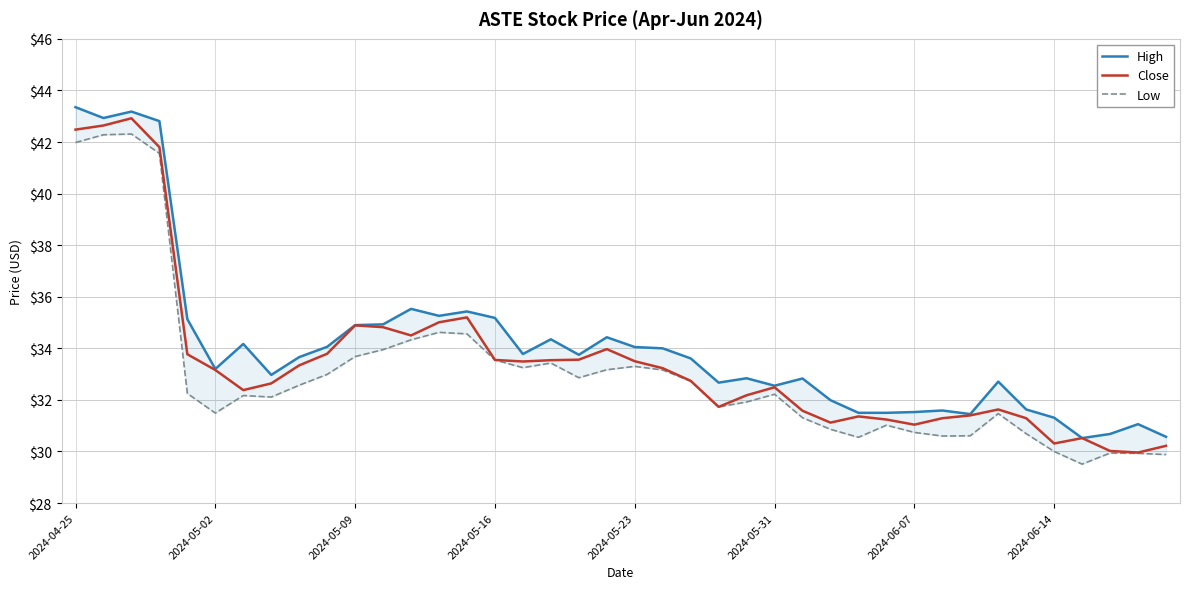

The value of High at 2024-04-25 is 43.3. True or false?

True